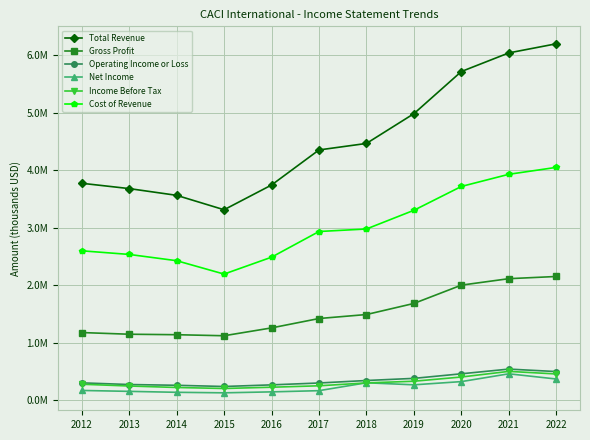

At 2013, list the series in order from smallest to largest.

Net Income, Income Before Tax, Operating Income or Loss, Gross Profit, Cost of Revenue, Total Revenue